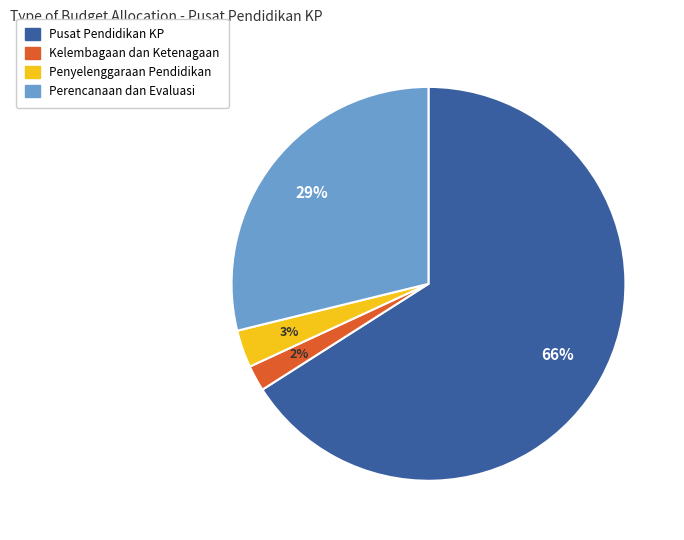

Which category has the smallest portion of the pie?

Kelembagaan dan Ketenagaan